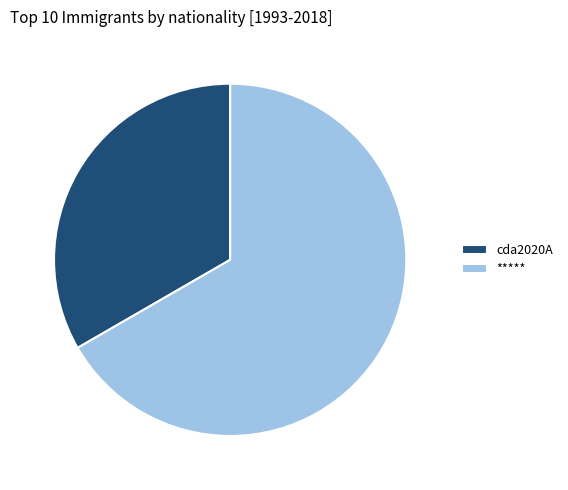

Is it true that cda2020A is 45% of the pie?

False